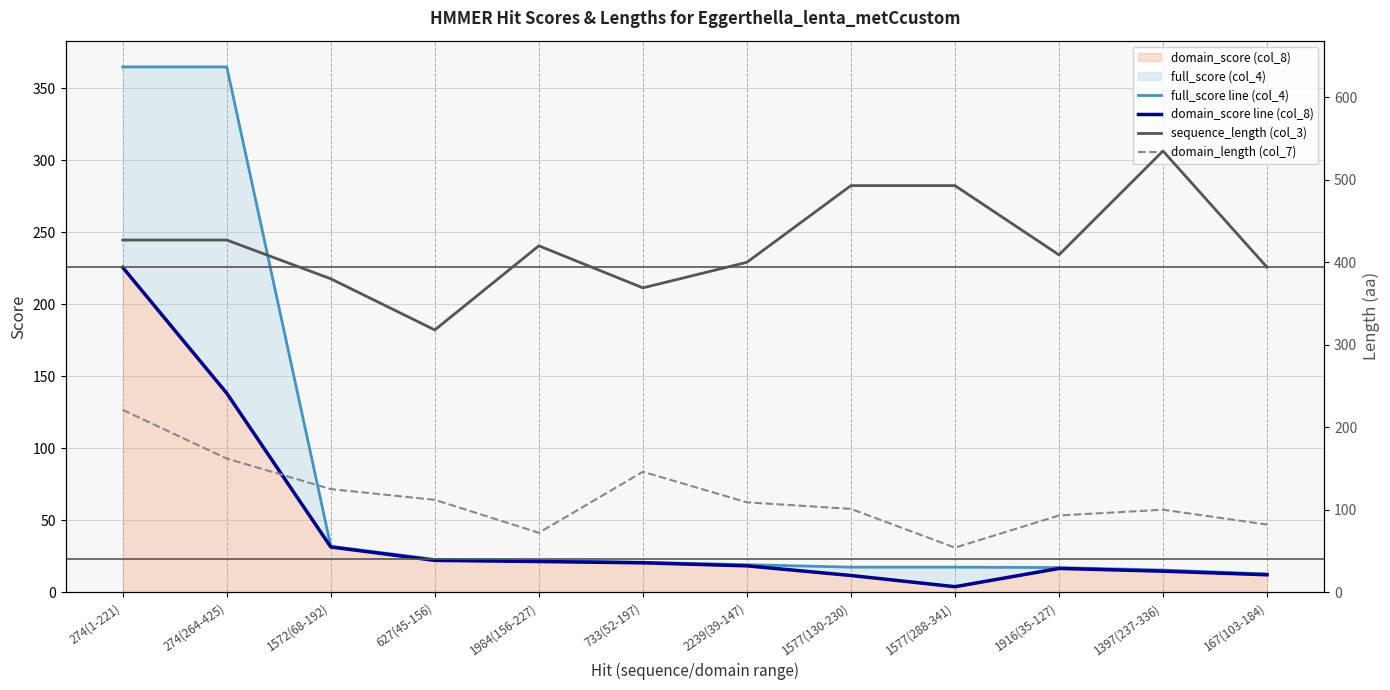

List the labels in order of domain_length (col_7) value, largest first.

274(1-221), 274(264-425), 733(52-197), 1572(68-192), 627(45-156), 2239(39-147), 1577(130-230), 1397(237-336), 1916(35-127), 167(103-184), 1984(156-227), 1577(288-341)